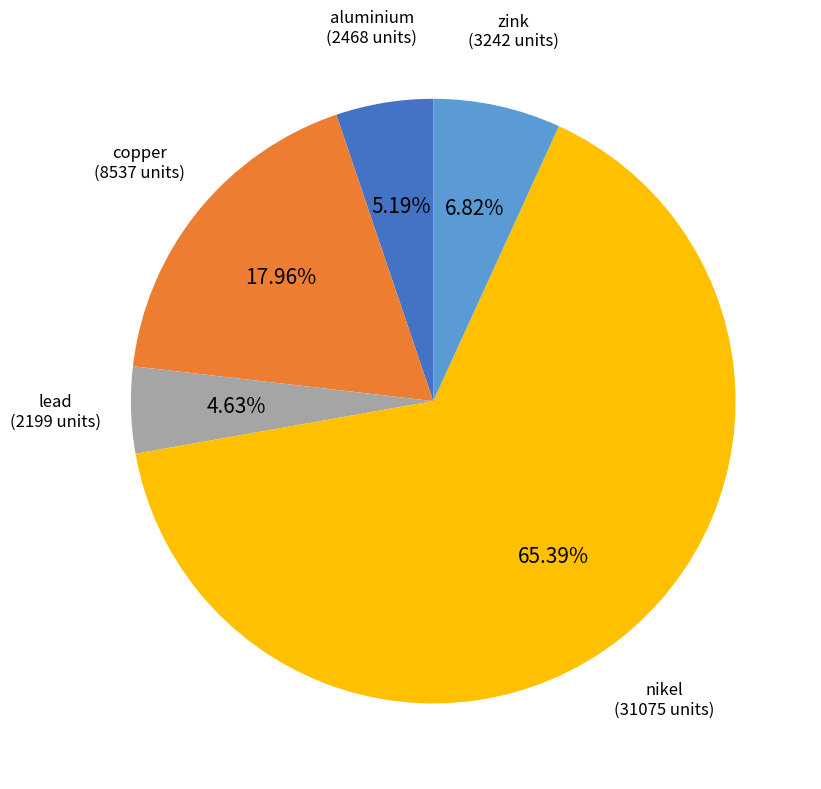

Rank the categories by value from highest to lowest.

nikel, copper, zink, aluminium, lead